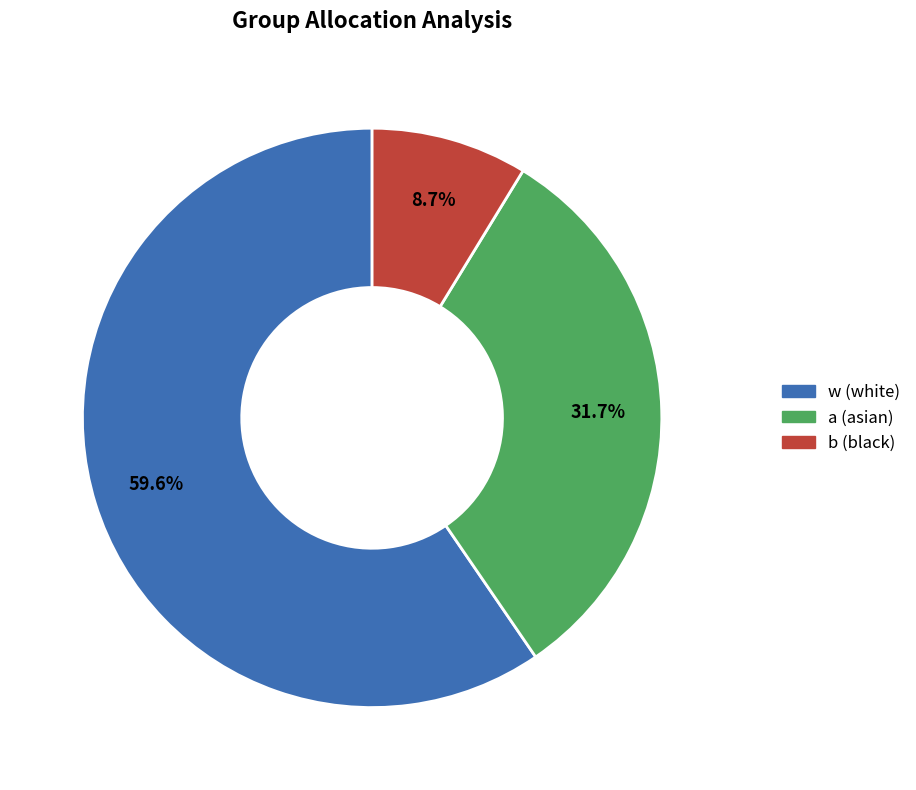

Is there any slice that represents more than half of the pie?

Yes